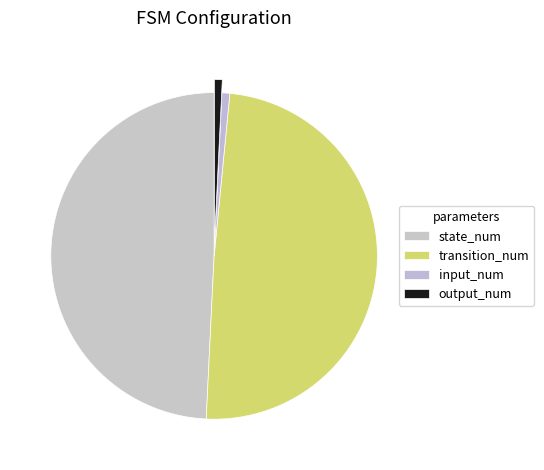

Rank the categories by value from lowest to highest.

input_num, output_num, state_num, transition_num